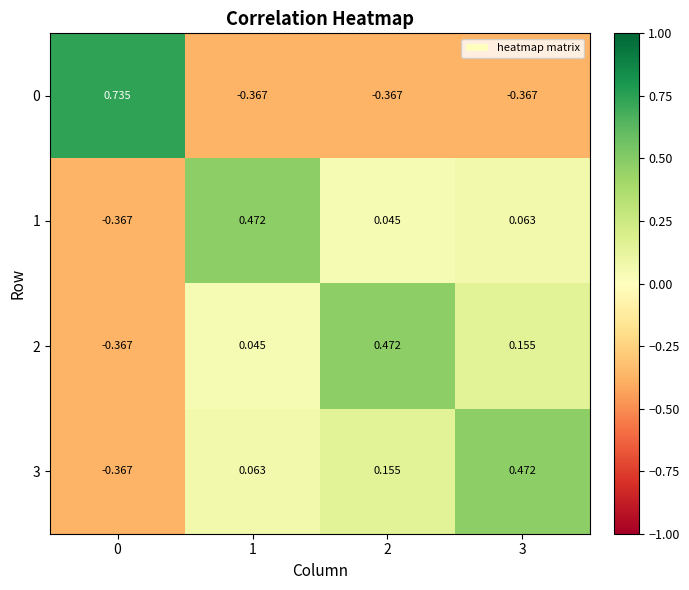

Is the value of 2 at 2 greater than the value of 1 at 3?

Yes